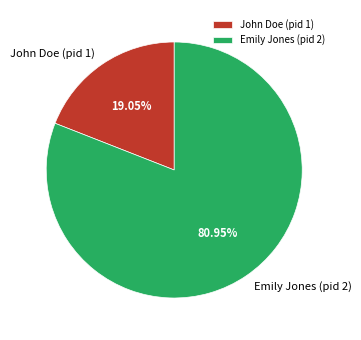

Count the number of slices in the pie.

2